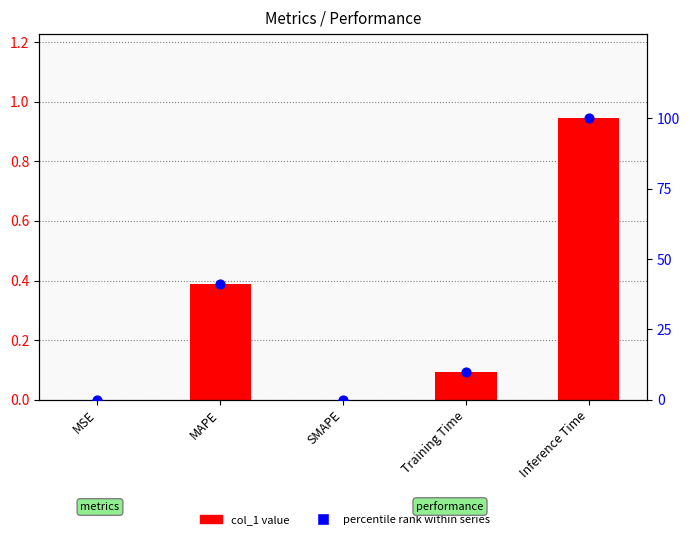

Which series contains the highest Y value?

percentile rank within series